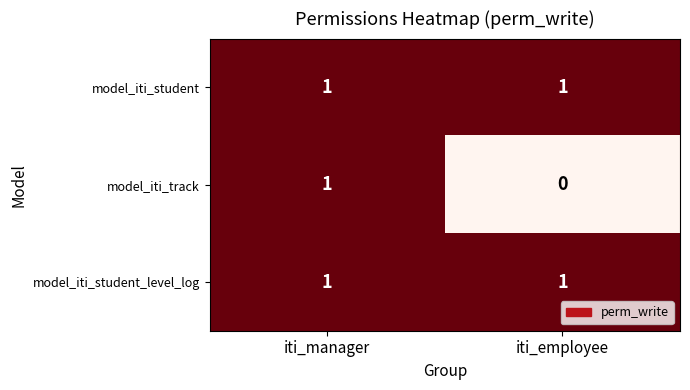

What is the greatest value displayed?

1